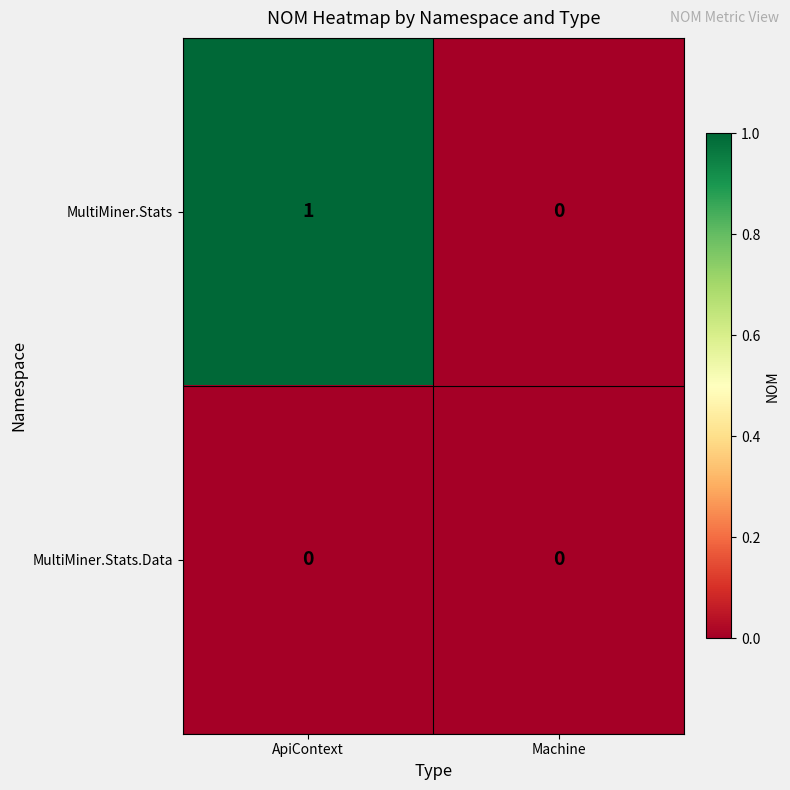

Which label corresponds to the largest value in the chart?

ApiContext